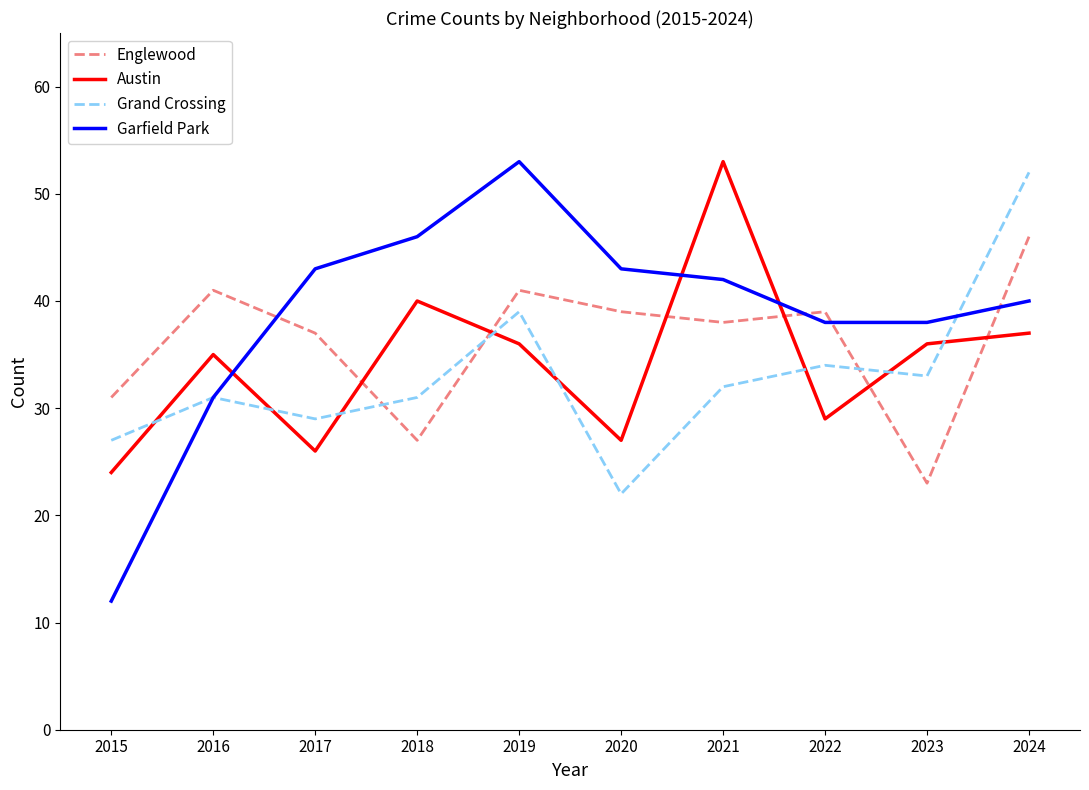

What is the sum of all Grand Crossing values?

330